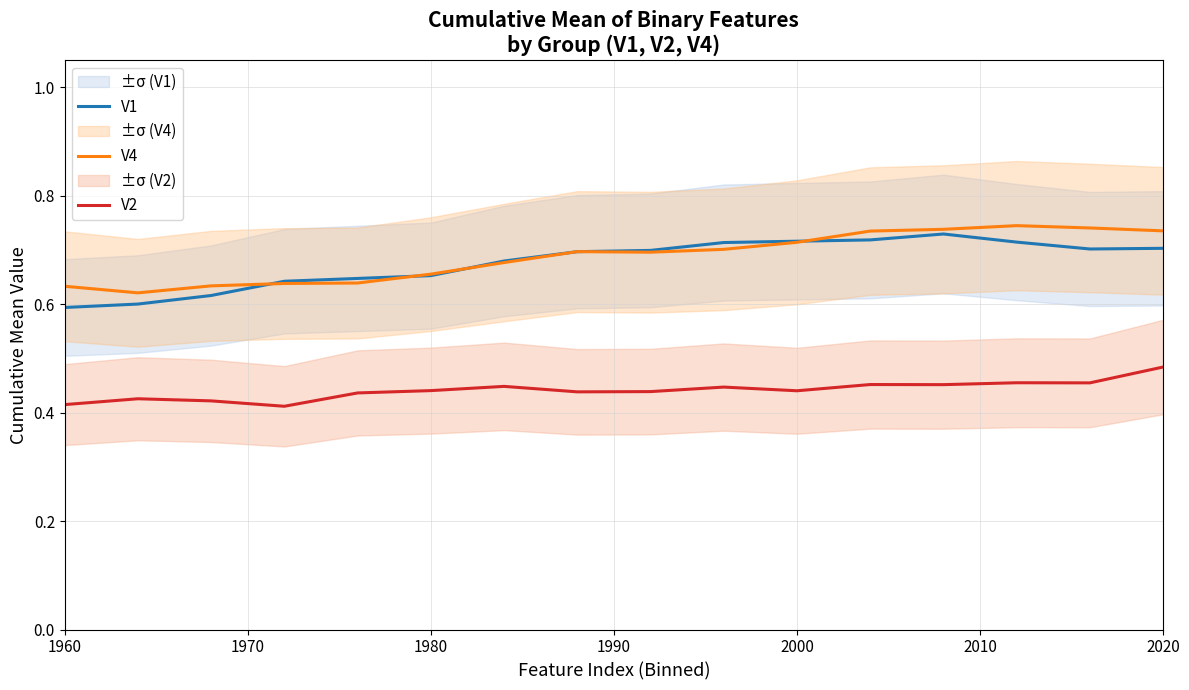

What is the value of the V4 point at the 1st from the left?

0.6